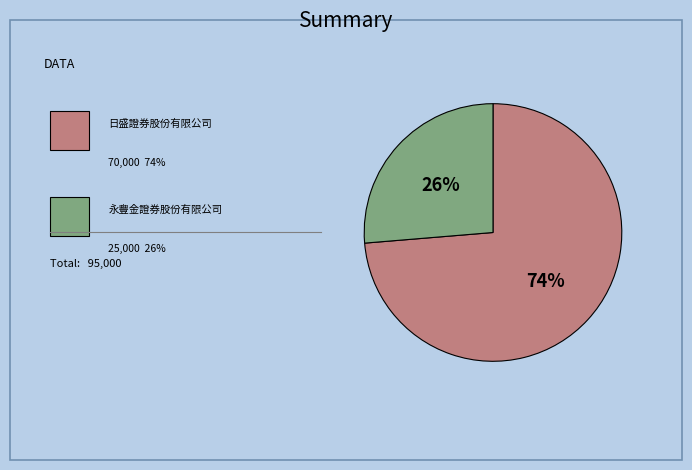

To the nearest percent, what is the average slice percentage?

50%